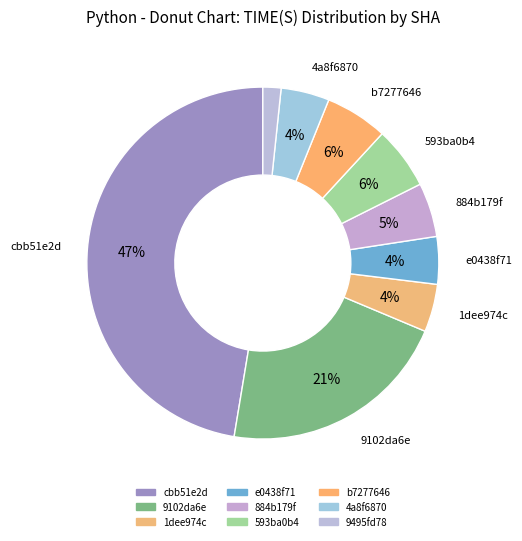

Count the number of slices in the pie.

9